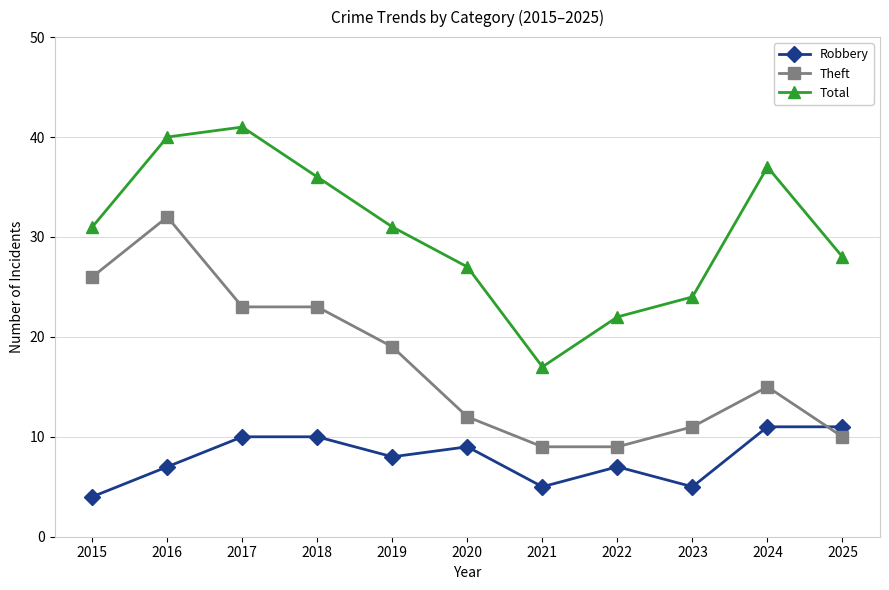

What is the difference between the highest and lowest values at 2019?

23